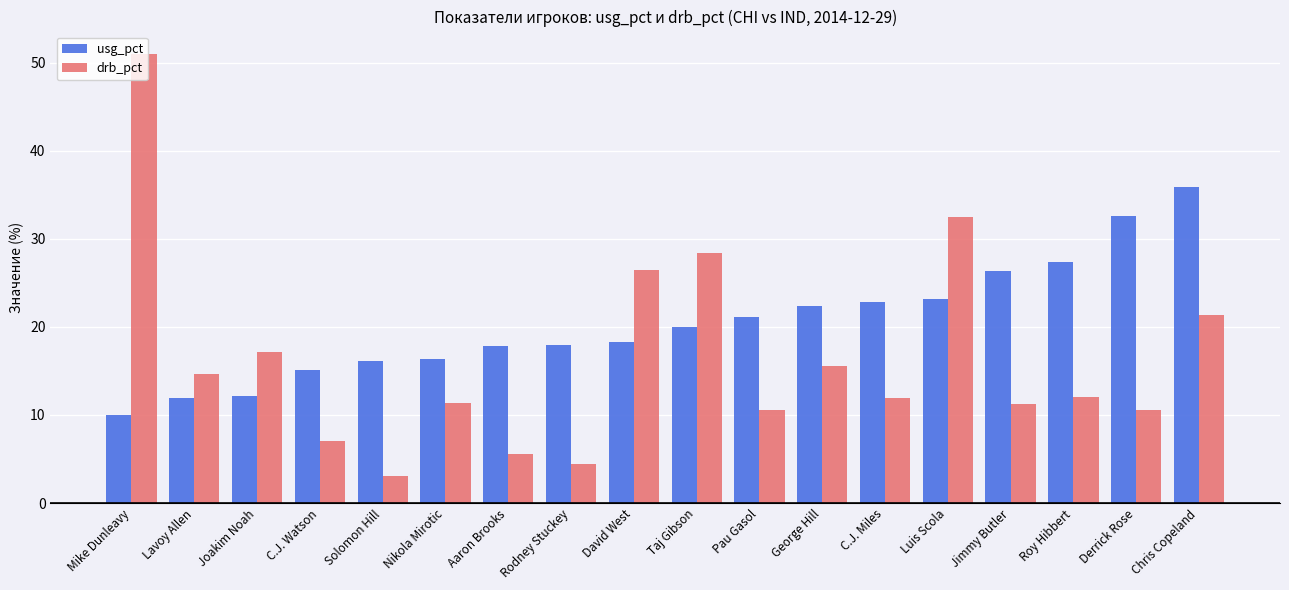

What is the total value across all series at Rodney Stuckey?

22.3